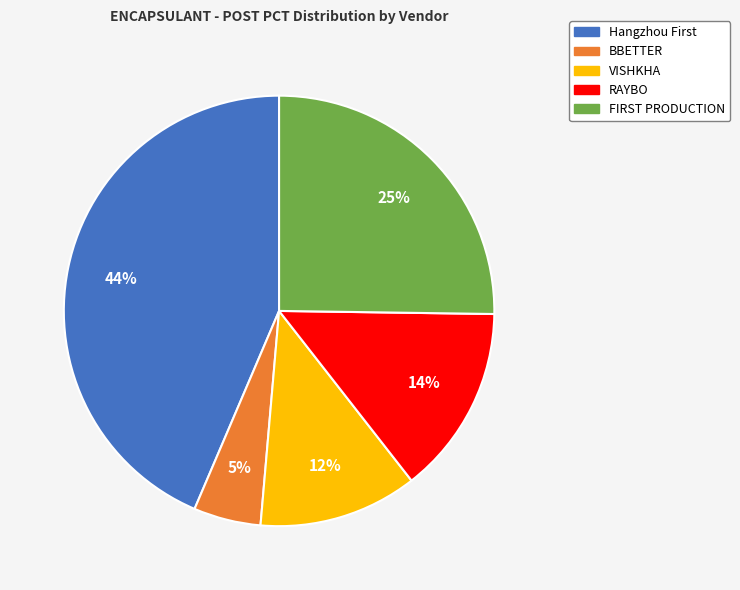

Which slice is the largest?

Hangzhou First